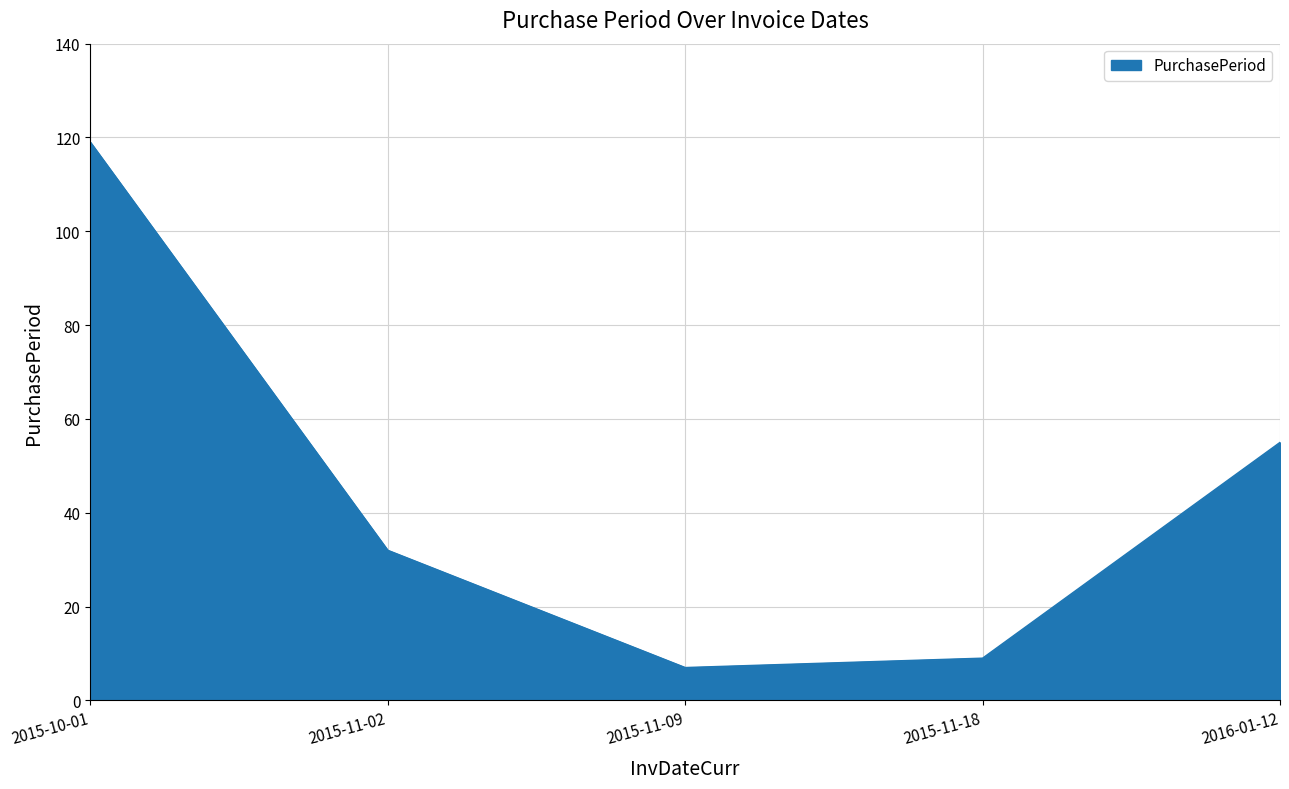

How many interior local valleys (lower than both neighbors) does the data have?

1